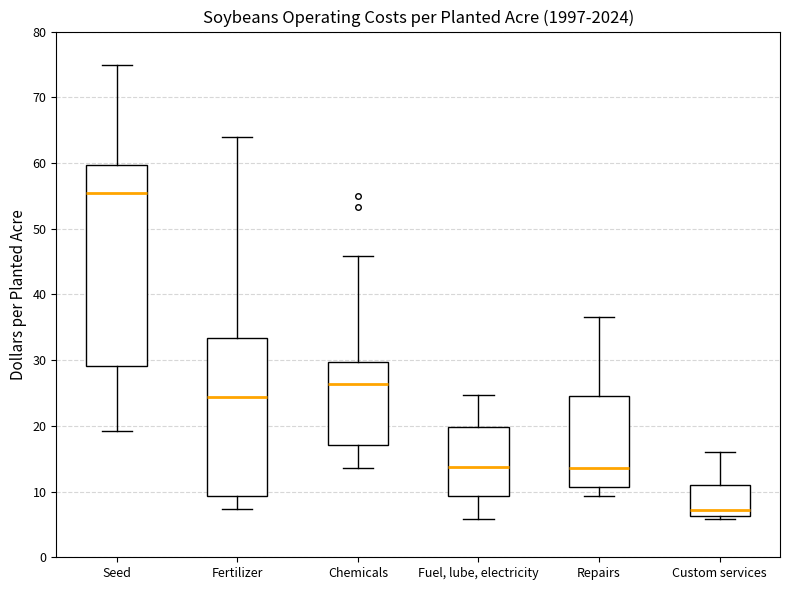

Reading left to right, read every box against the y-axis: the position of its median line, the range the box covers, and the ends of its whiskers. The values are not printed on the chart, so give them approximately, as read against the axis.

Seed: median 55, box 29 to 60, whiskers 19 to 75
Fertilizer: median 24, box 9 to 33, whiskers 7 to 64
Chemicals: median 26, box 17 to 30, whiskers 14 to 46
Fuel, lube, electricity: median 14, box 9 to 20, whiskers 6 to 25
Repairs: median 14, box 11 to 25, whiskers 9 to 37
Custom services: median 7, box 6 to 11, whiskers 6 (just below the box's lower edge) to 16